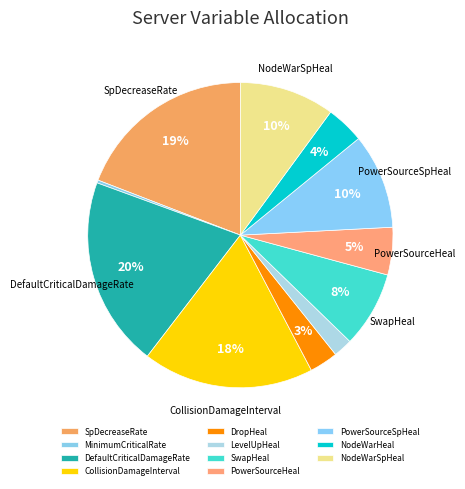

How many segments does this pie chart have?

11